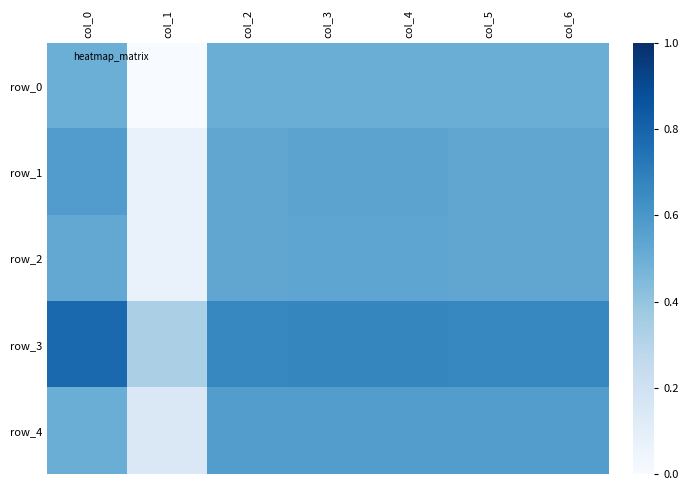

What is the total value across all series at col_6?

2.8